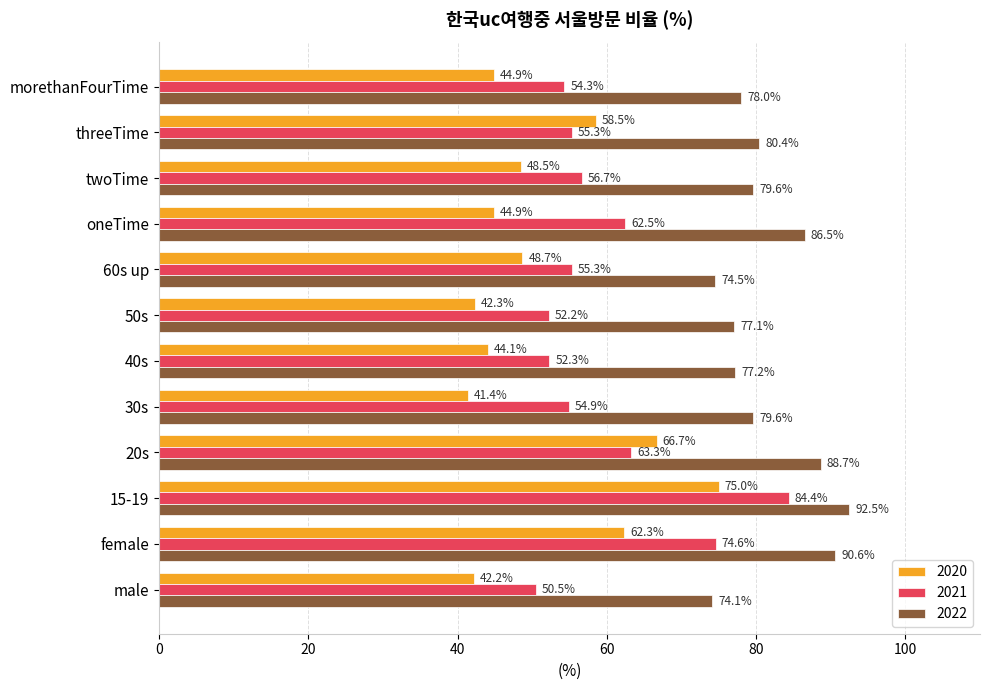

What are all the series names shown in the legend?

2020, 2021, 2022